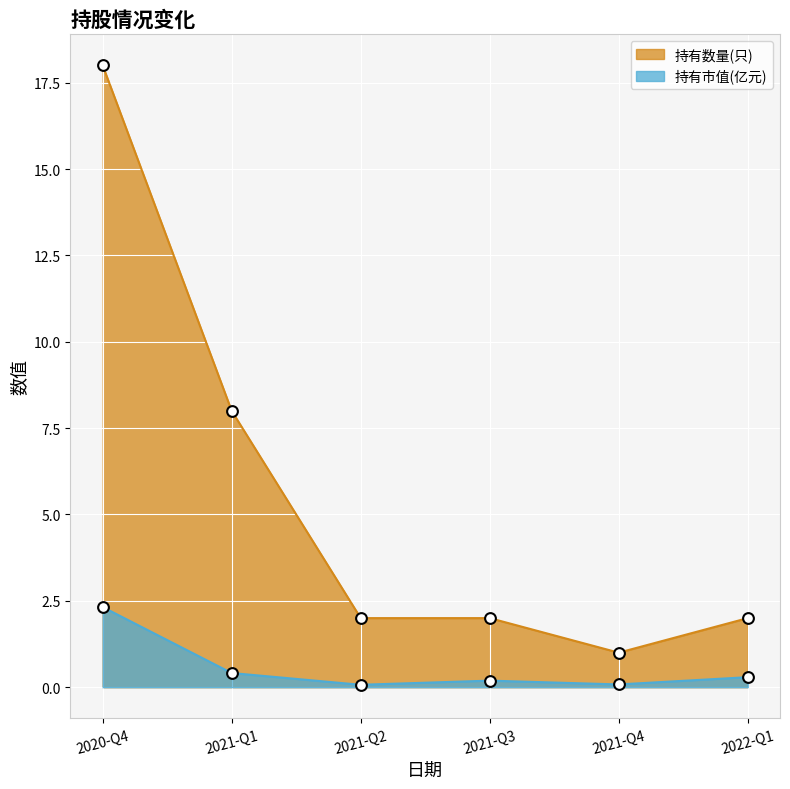

Which series has the largest total across all categories?

持有数量(只)